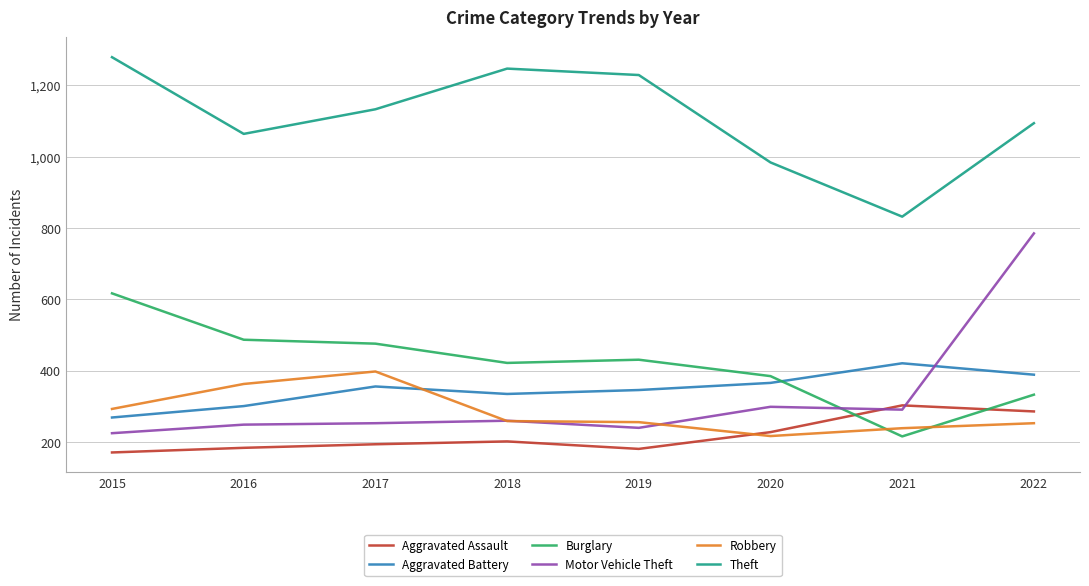

At which category does the chart reach its peak across all series?

2015